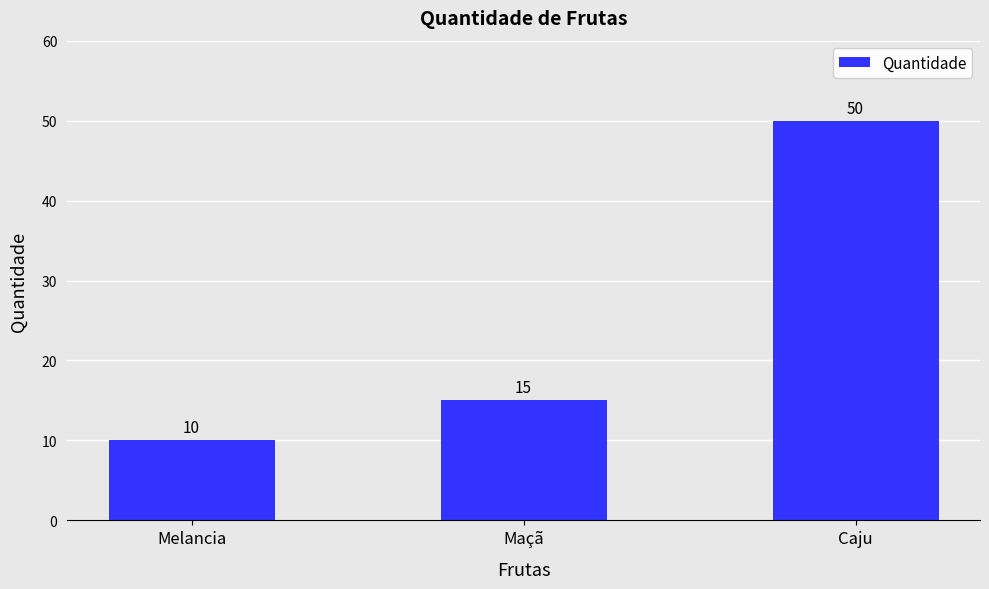

What is the label of the 3rd bar from the right?

Melancia